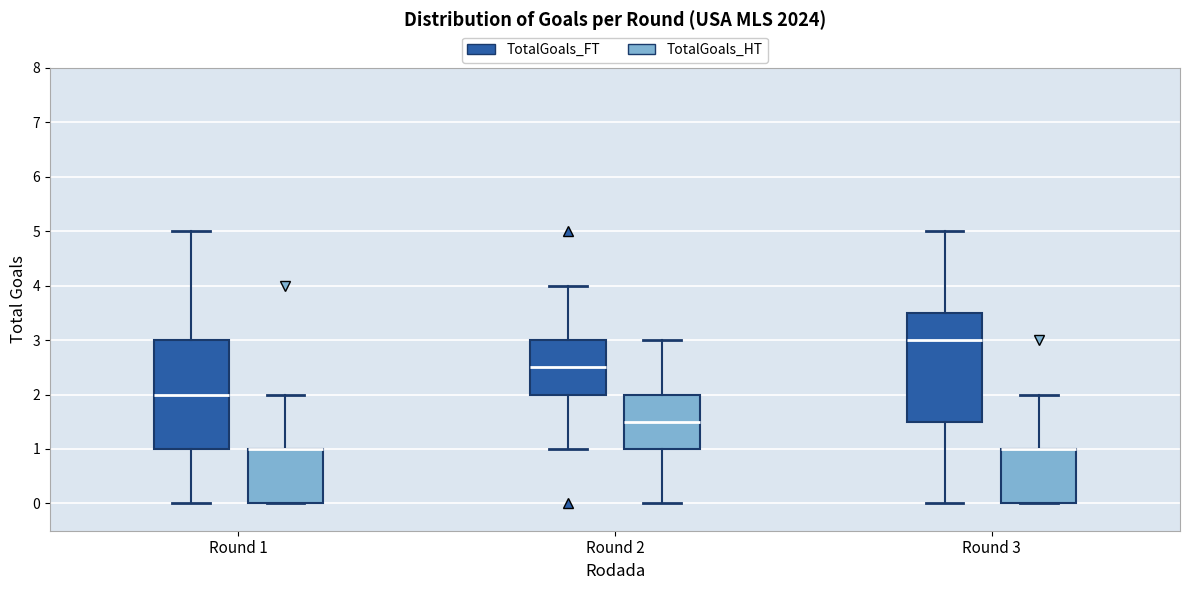

Reading left to right, read every box against the y-axis: the position of its median line, the range the box covers, and the ends of its whiskers. The values are not printed on the chart, so give them approximately, as read against the axis.

Round 1 (TotalGoals_FT): median 2.0, box 1.0 to 3.0, whiskers 0.0 to 5.0
Round 1 (TotalGoals_HT): median 1.0 (drawn on the box's upper edge), box 0.0 to 1.0, whiskers 0.0 to 2.0
Round 2 (TotalGoals_FT): median 2.5, box 2.0 to 3.0, whiskers 1.0 to 4.0
Round 2 (TotalGoals_HT): median 1.5, box 1.0 to 2.0, whiskers 0.0 to 3.0
Round 3 (TotalGoals_FT): median 3.0, box 1.5 to 3.5, whiskers 0.0 to 5.0
Round 3 (TotalGoals_HT): median 1.0 (drawn on the box's upper edge), box 0.0 to 1.0, whiskers 0.0 to 2.0